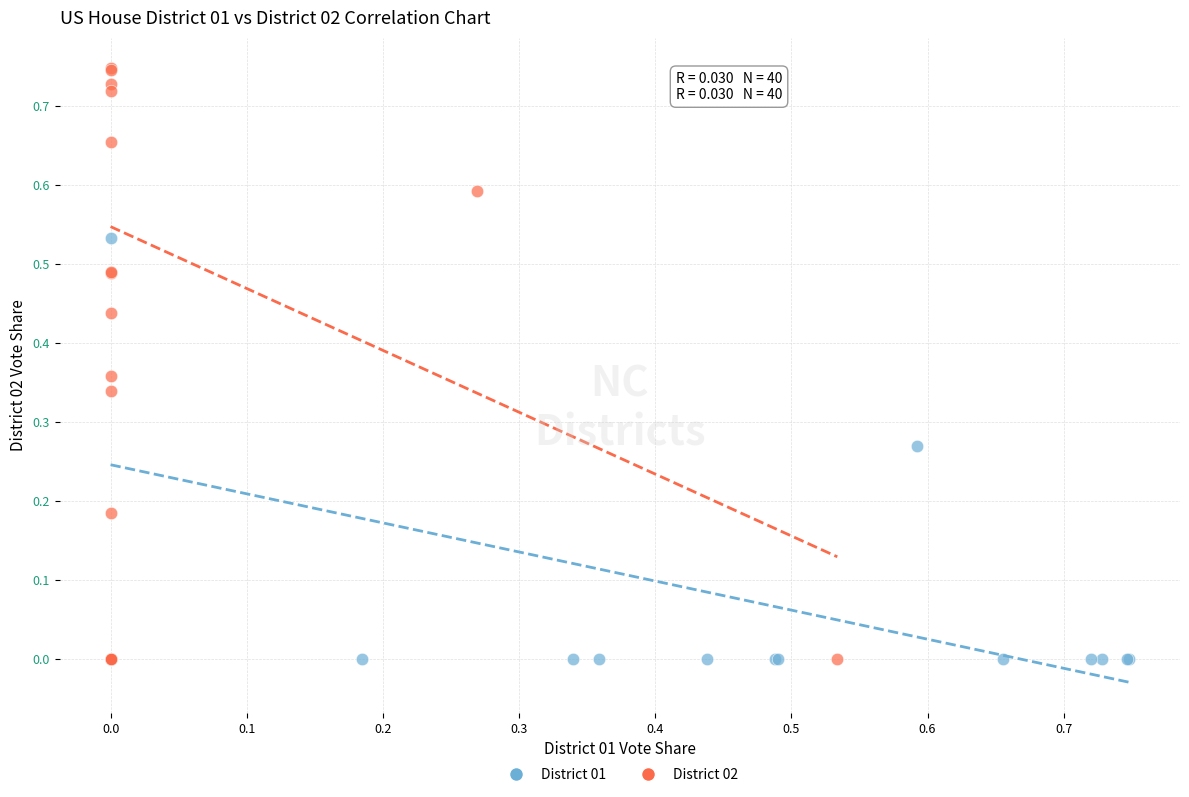

Which series has the largest Y range (max minus min)?

District 02